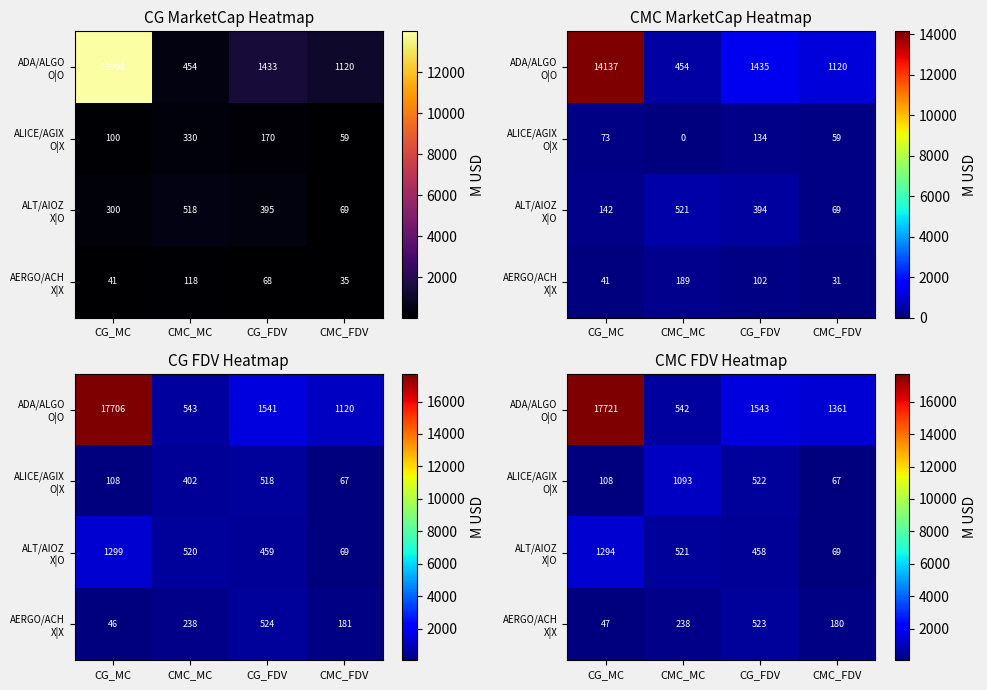

Which has a higher value, CMC_MC or CMC_FDV?

CMC_FDV